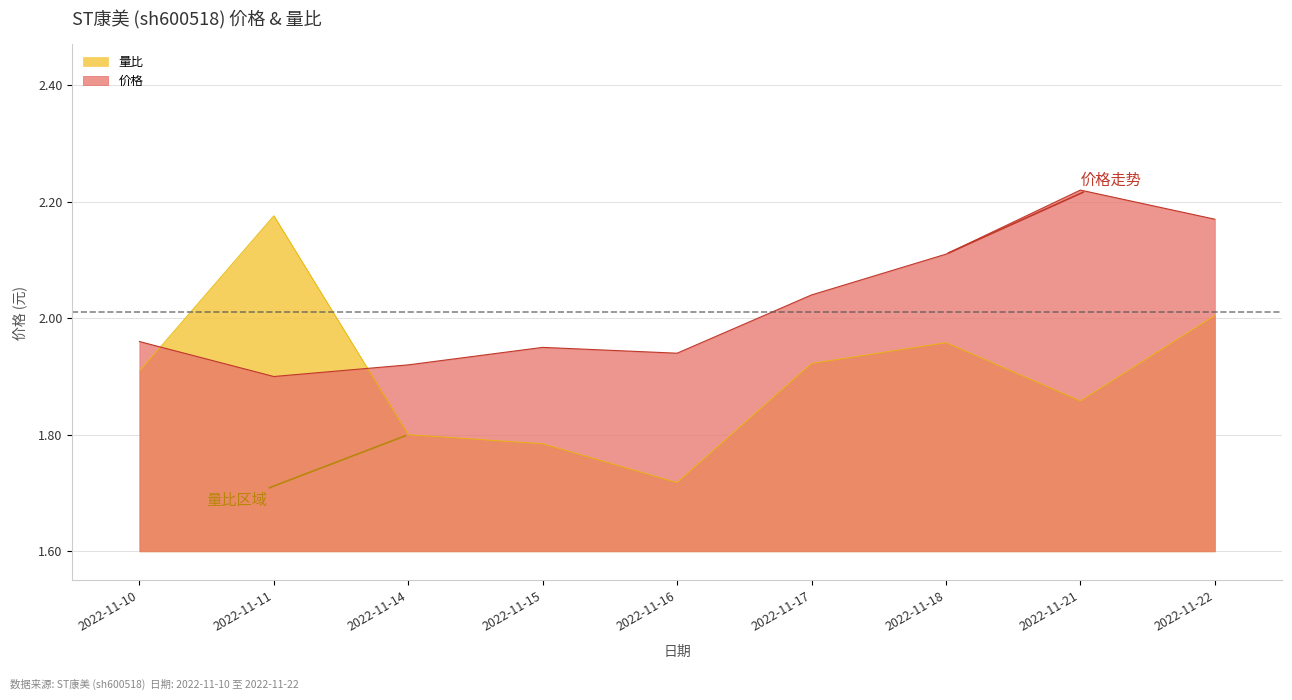

What is the value of the 价格 point at the 9th from the left?

2.2